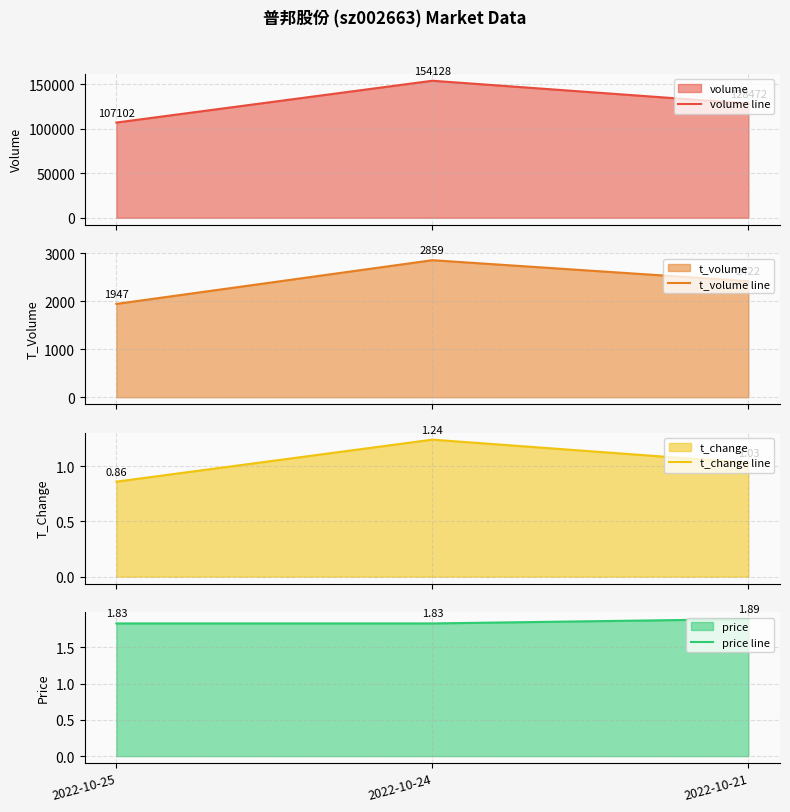

What is the difference between the t_volume line values at 2022-10-25 and 2022-10-24?

912.0